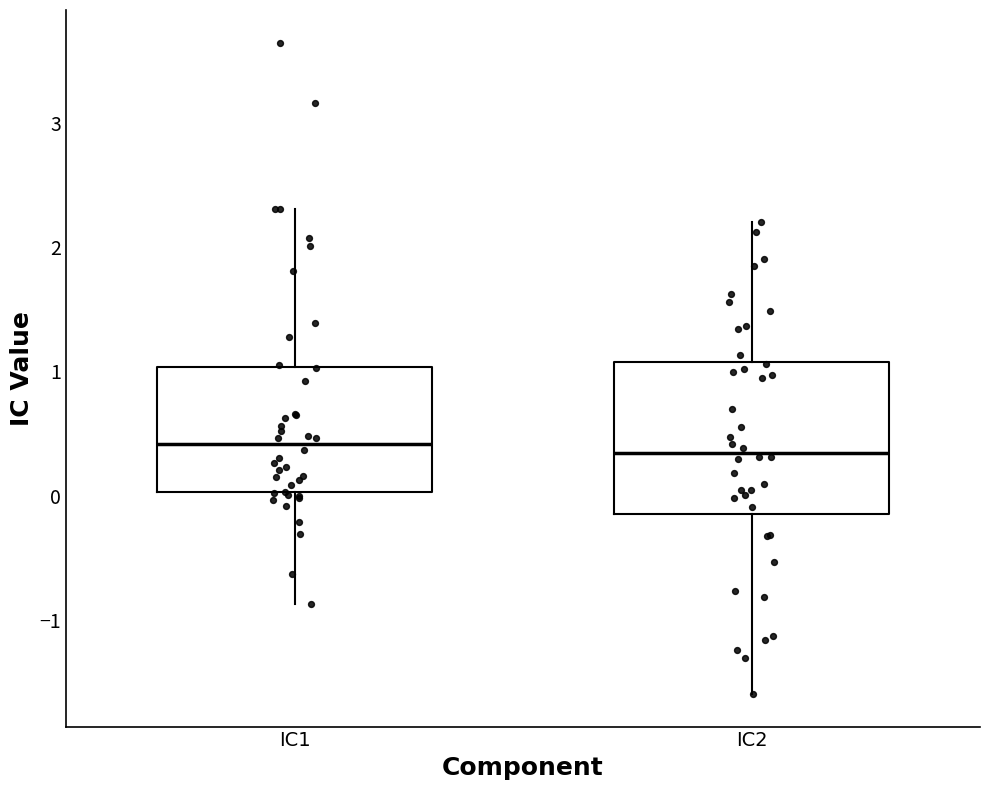

Reading left to right, read every box against the y-axis: the position of its median line, the range the box covers, and the ends of its whiskers. The values are not printed on the chart, so give them approximately, as read against the axis.

IC1: median 0.4, box 0.0 to 1.0, whiskers -0.9 to 2.3
IC2: median 0.3, box -0.1 to 1.1, whiskers -1.6 to 2.2